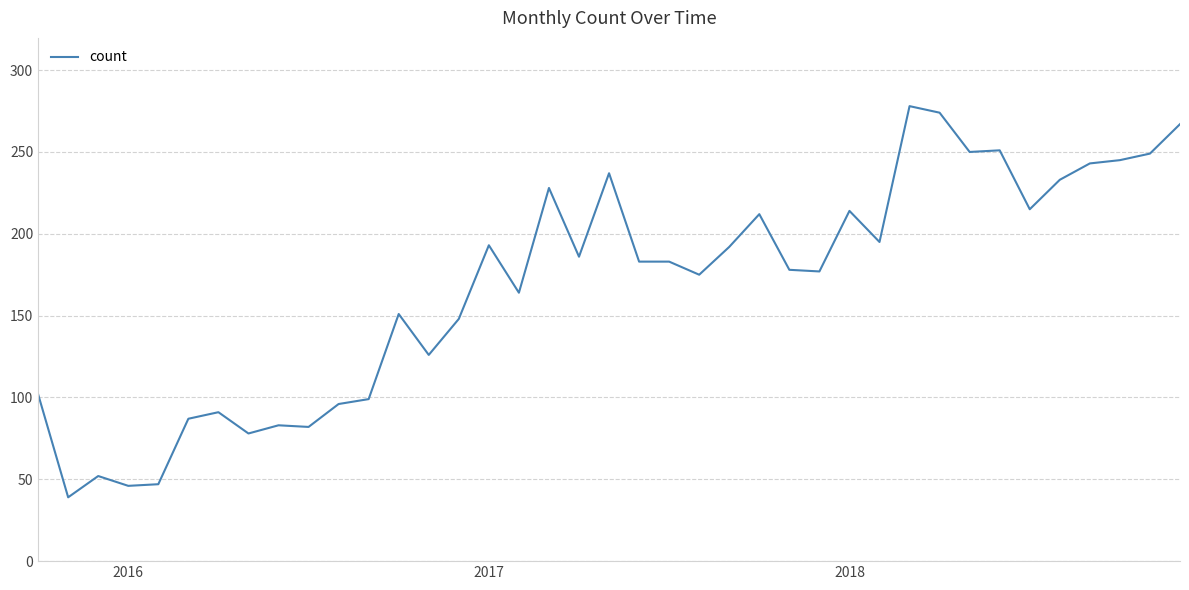

What is the greatest value displayed?

278